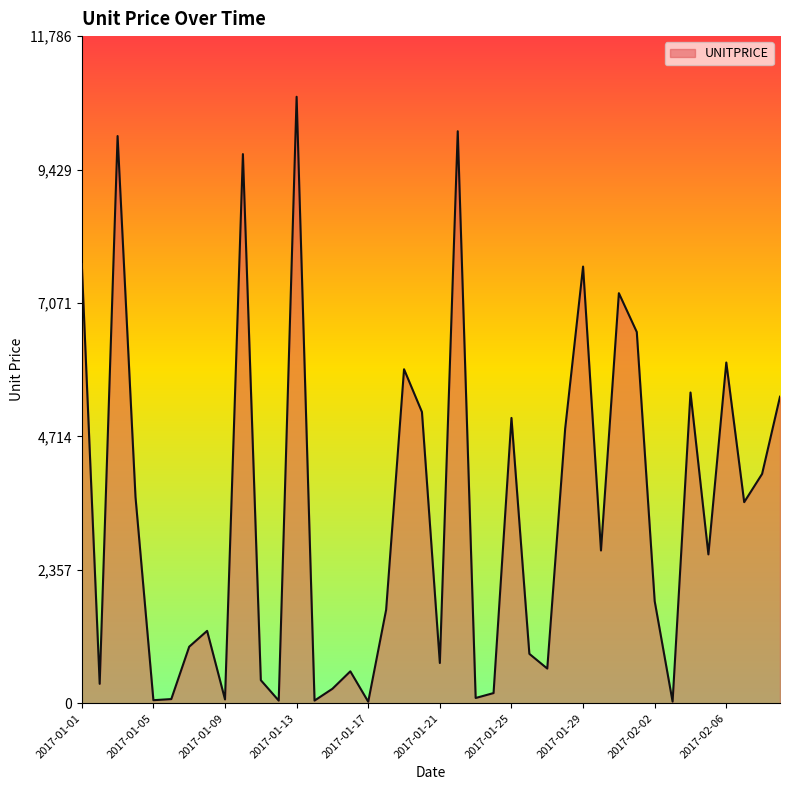

What is the maximum value shown in the chart?

10715